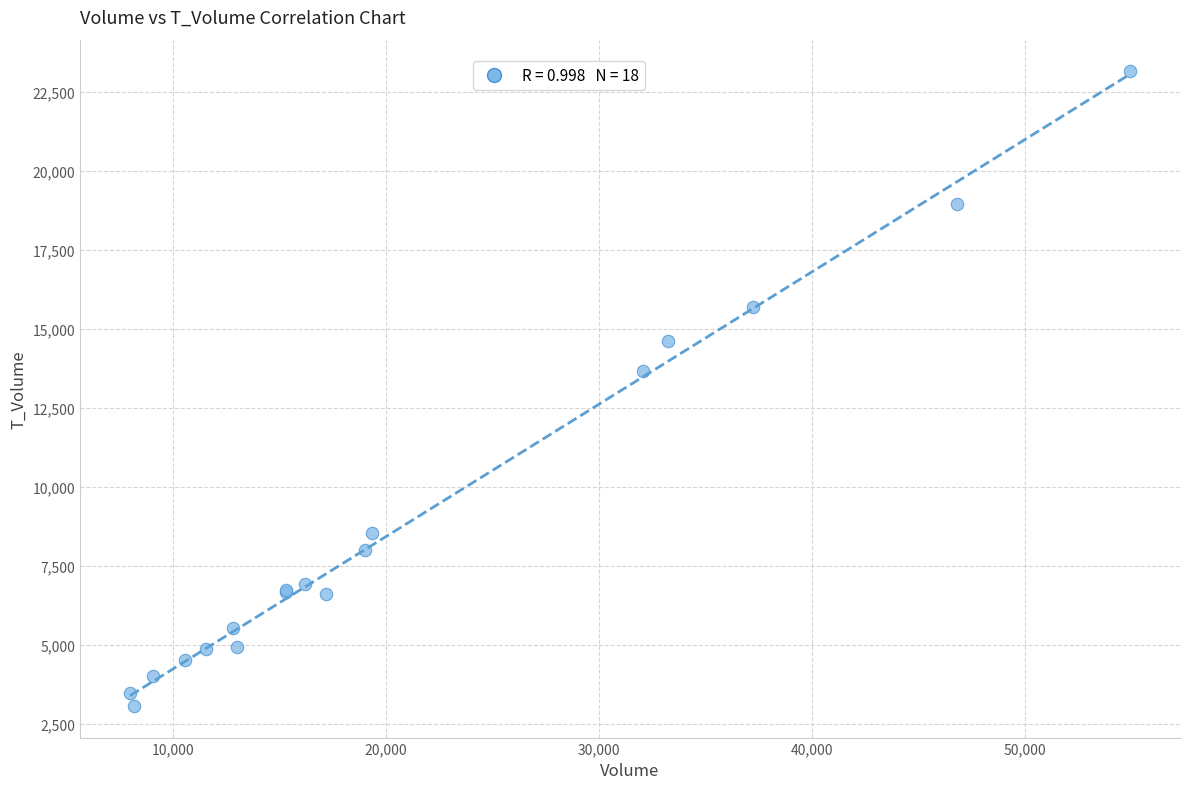

What Y value in the scatter plot is closest to 13104?

13647